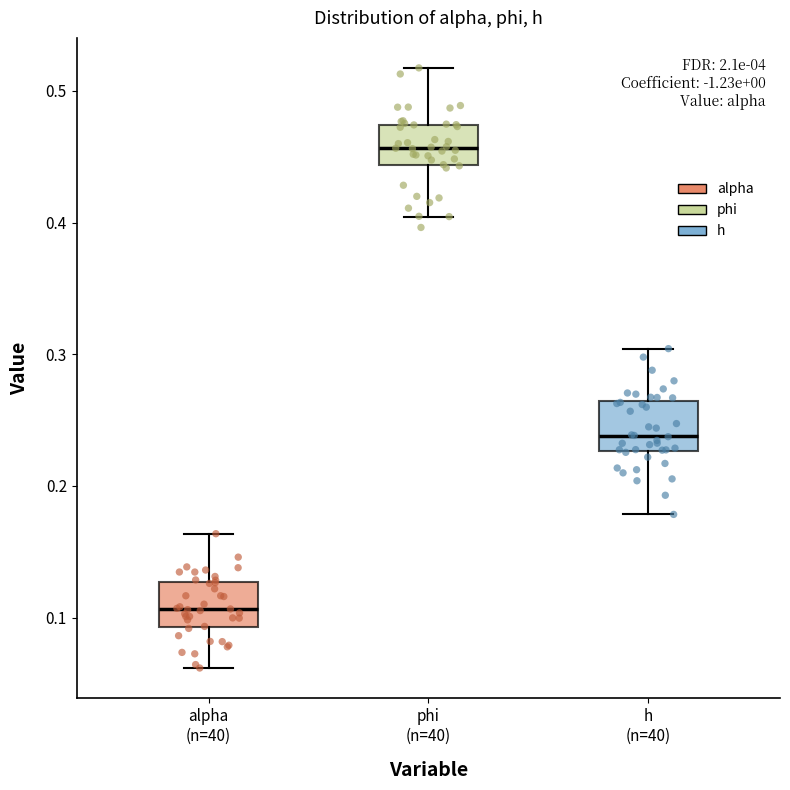

Reading left to right, transcribe this box plot: for each box, give where its median line is, the range the box spans, and where its two whiskers end, as read against the y-axis. The values are not printed on the chart, so give them approximately, as read against the axis.

alpha (n=40): median 0.11, box 0.09 to 0.13, whiskers 0.06 to 0.16
phi (n=40): median 0.46, box 0.44 to 0.47, whiskers 0.40 to 0.52
h (n=40): median 0.24, box 0.23 to 0.26, whiskers 0.18 to 0.30